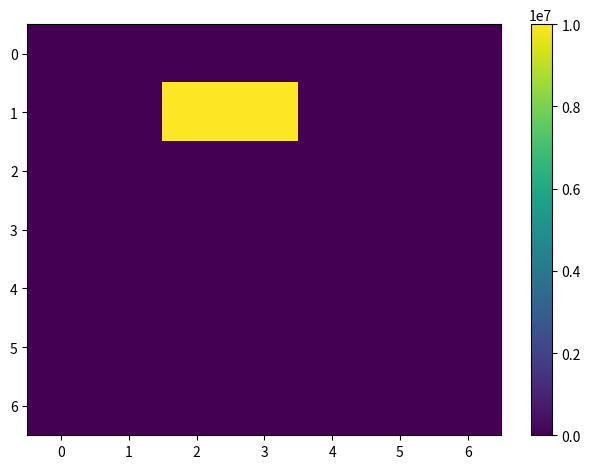

List the series in order of their peak value, lowest first.

0, 2, 3, 4, 5, 6, 1